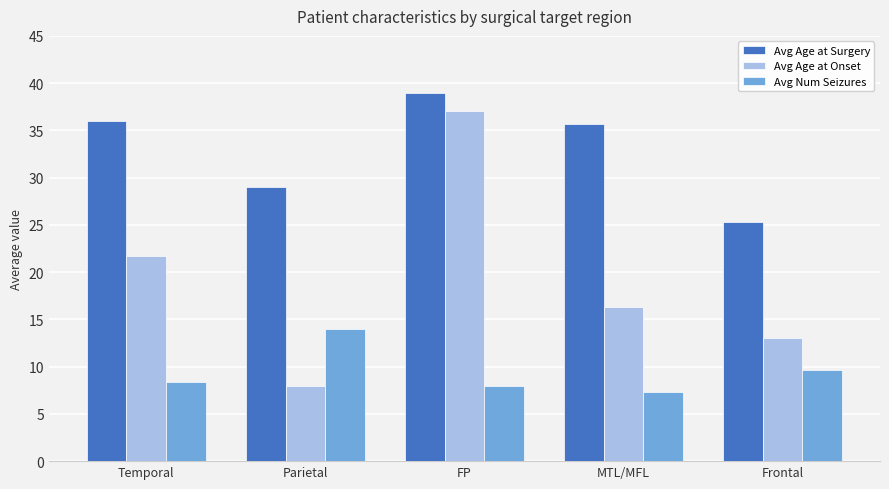

What is the spread (max minus min) of values at MTL/MFL?

28.3